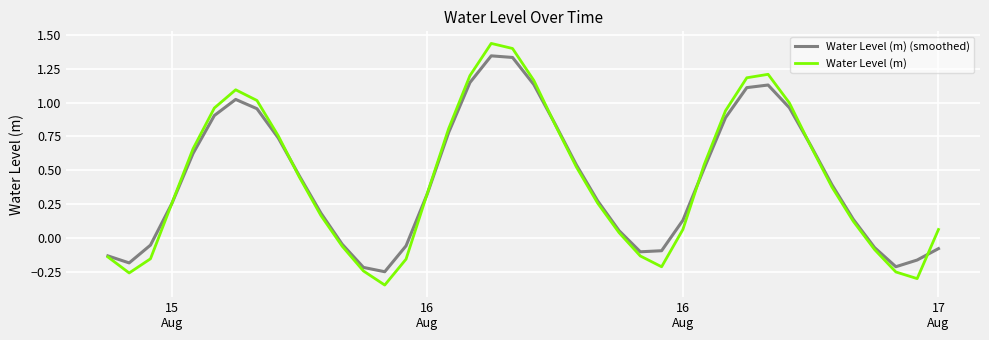

List the series in order of their peak value, highest first.

Water Level (m), Water Level (m) (smoothed)